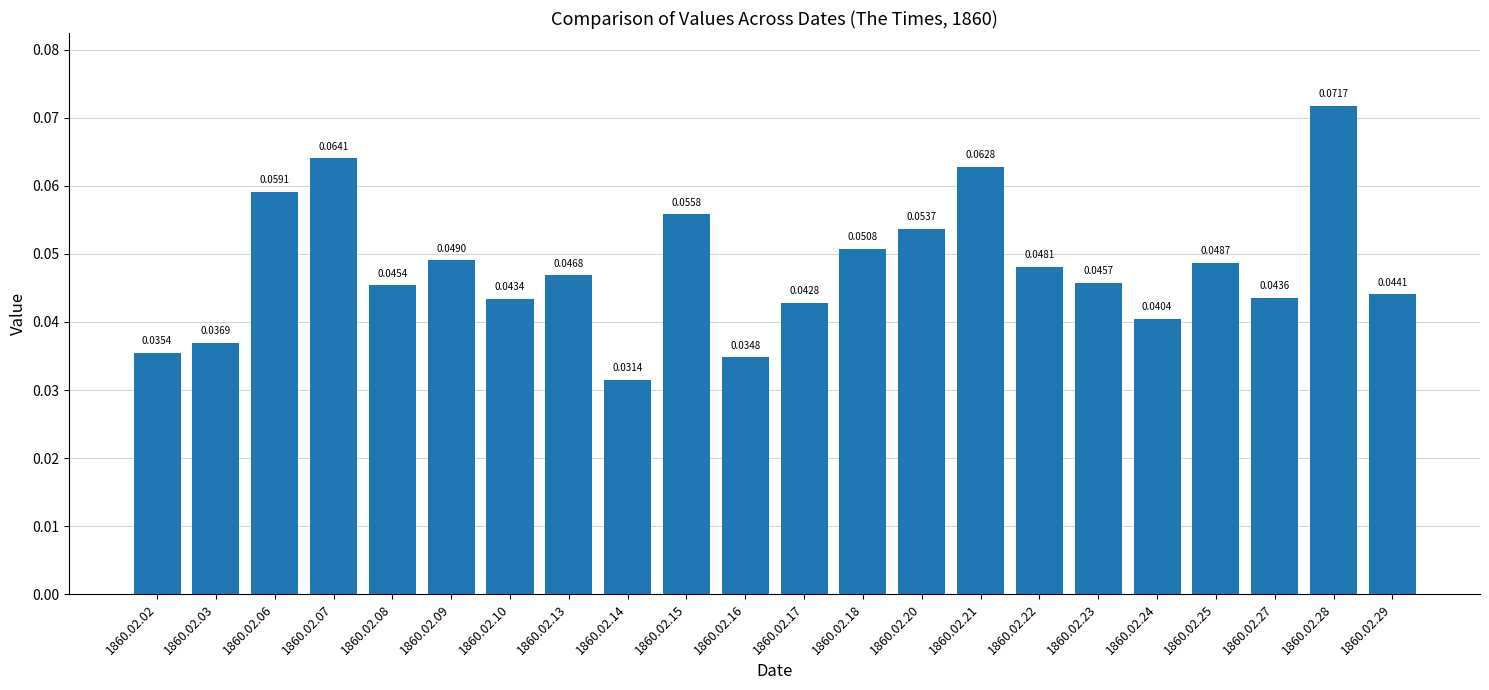

Rank the categories by value from highest to lowest.

1860.02.28, 1860.02.07, 1860.02.21, 1860.02.06, 1860.02.15, 1860.02.20, 1860.02.18, 1860.02.09, 1860.02.25, 1860.02.22, 1860.02.13, 1860.02.23, 1860.02.08, 1860.02.29, 1860.02.27, 1860.02.10, 1860.02.17, 1860.02.24, 1860.02.03, 1860.02.02, 1860.02.16, 1860.02.14